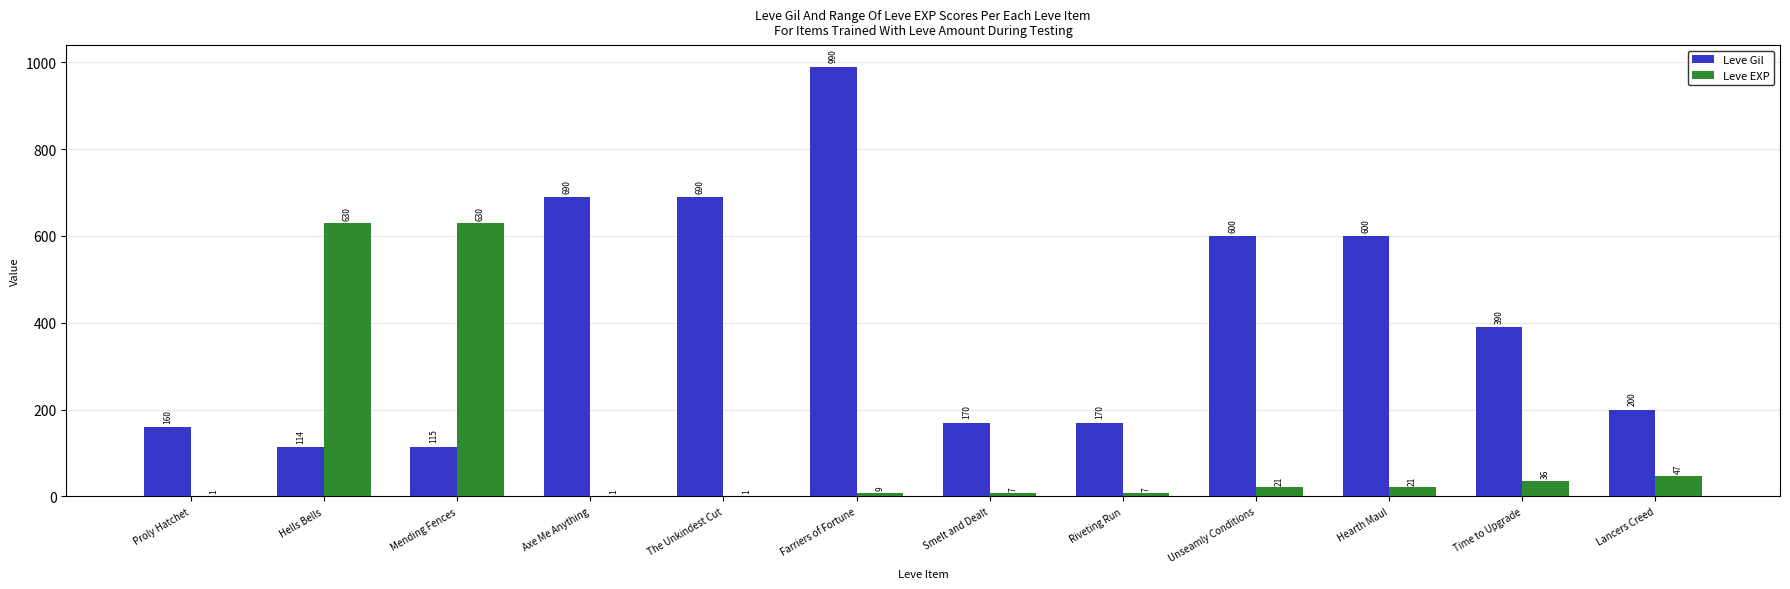

What is the sum of the Leve EXP values at Hells Bells and Hearth Maul?

651